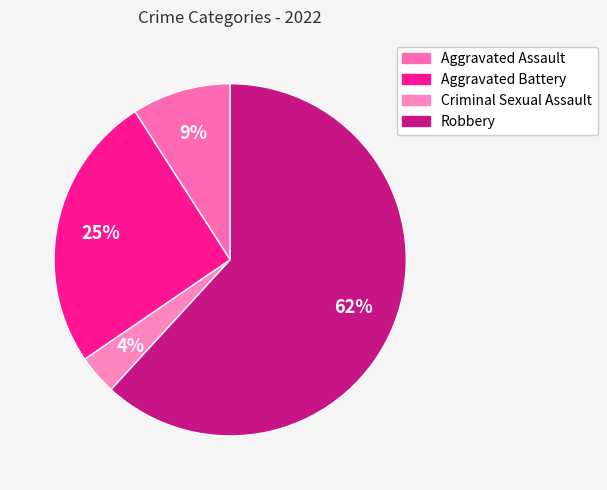

The Criminal Sexual Assault slice represents 4% of the pie. True or false?

True